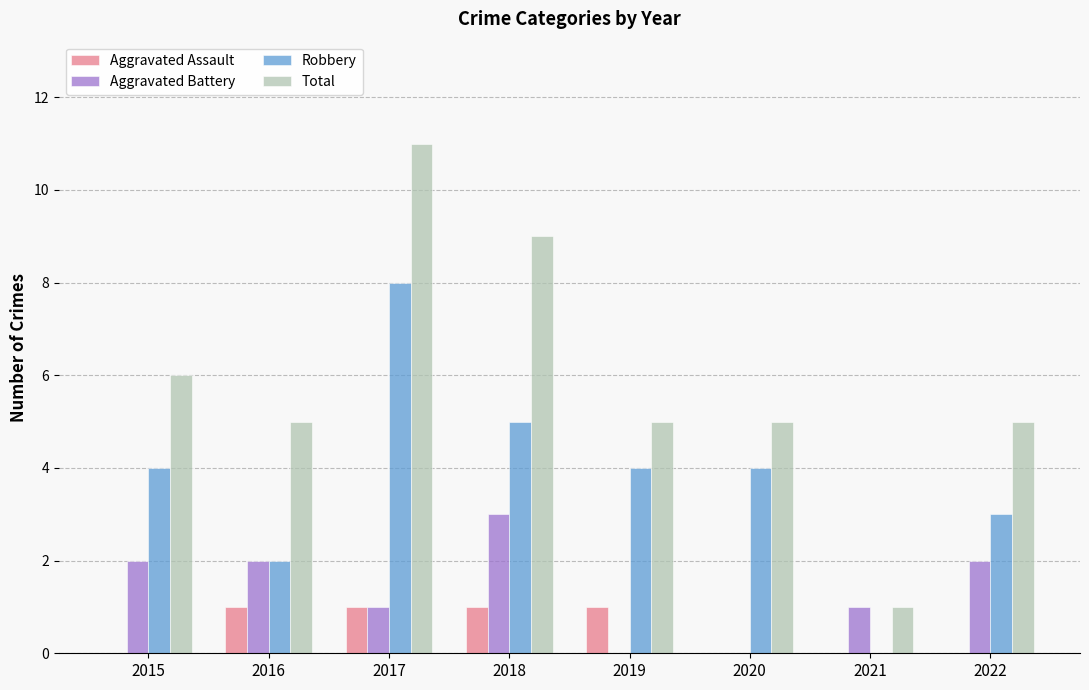

What is the maximum value shown in the chart?

11